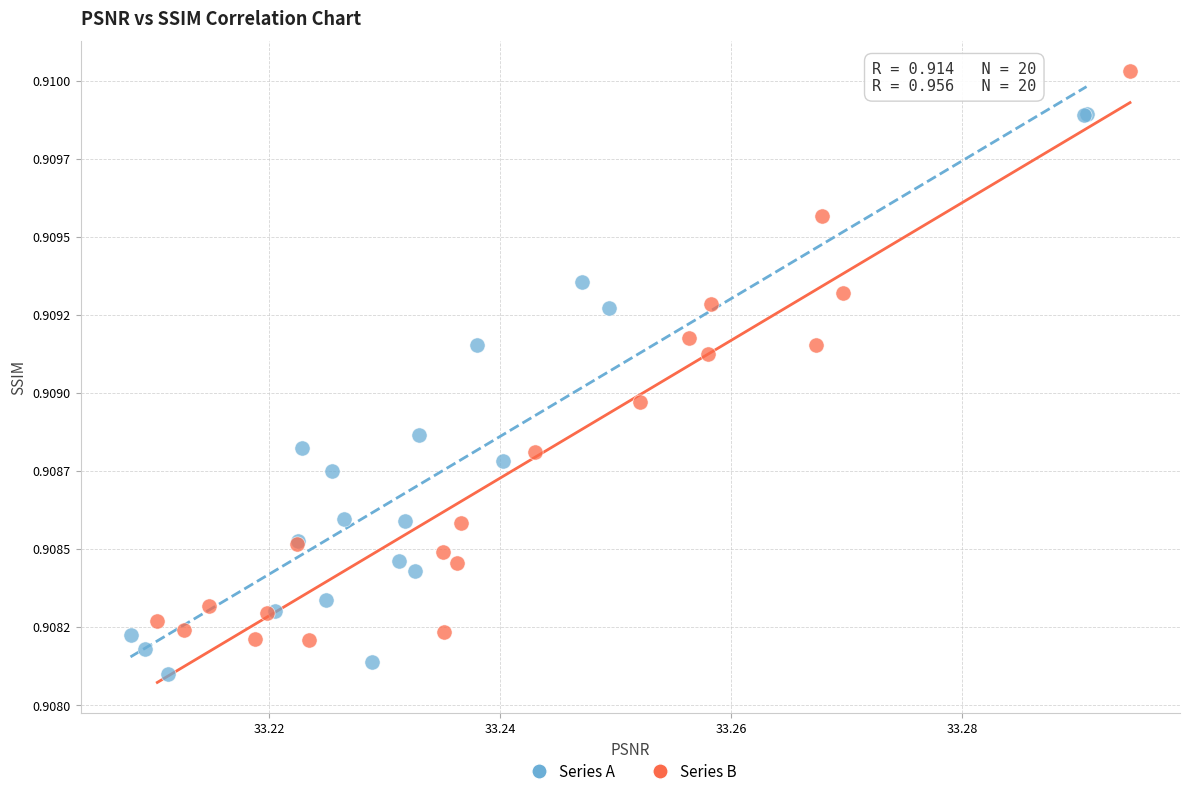

Which series reaches the minimum Y coordinate?

Series A